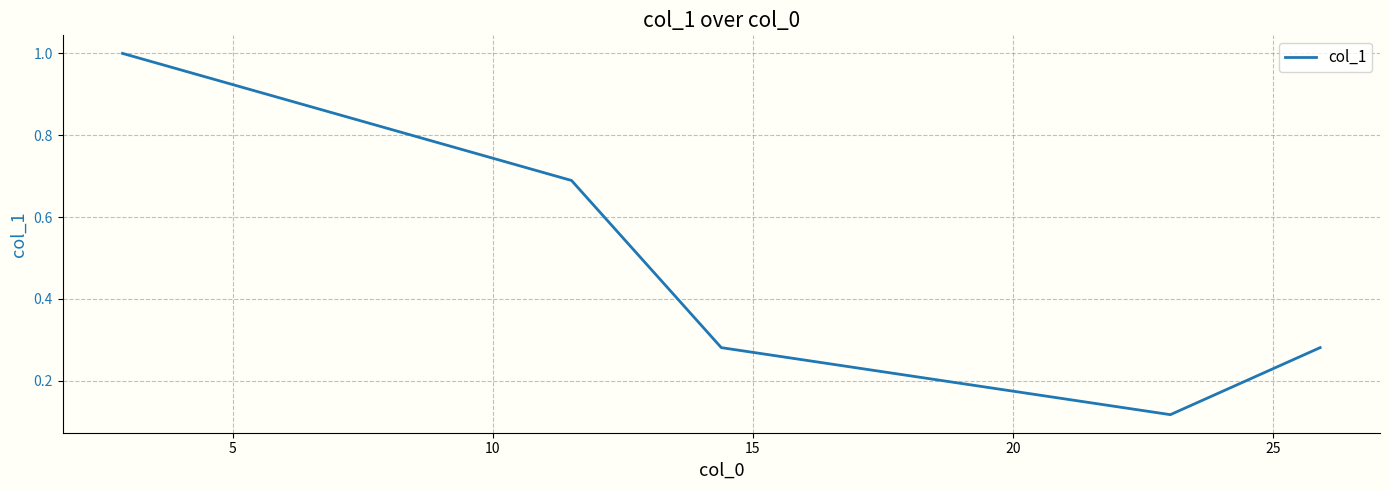

What is the difference between the second highest and minimum values?

0.6